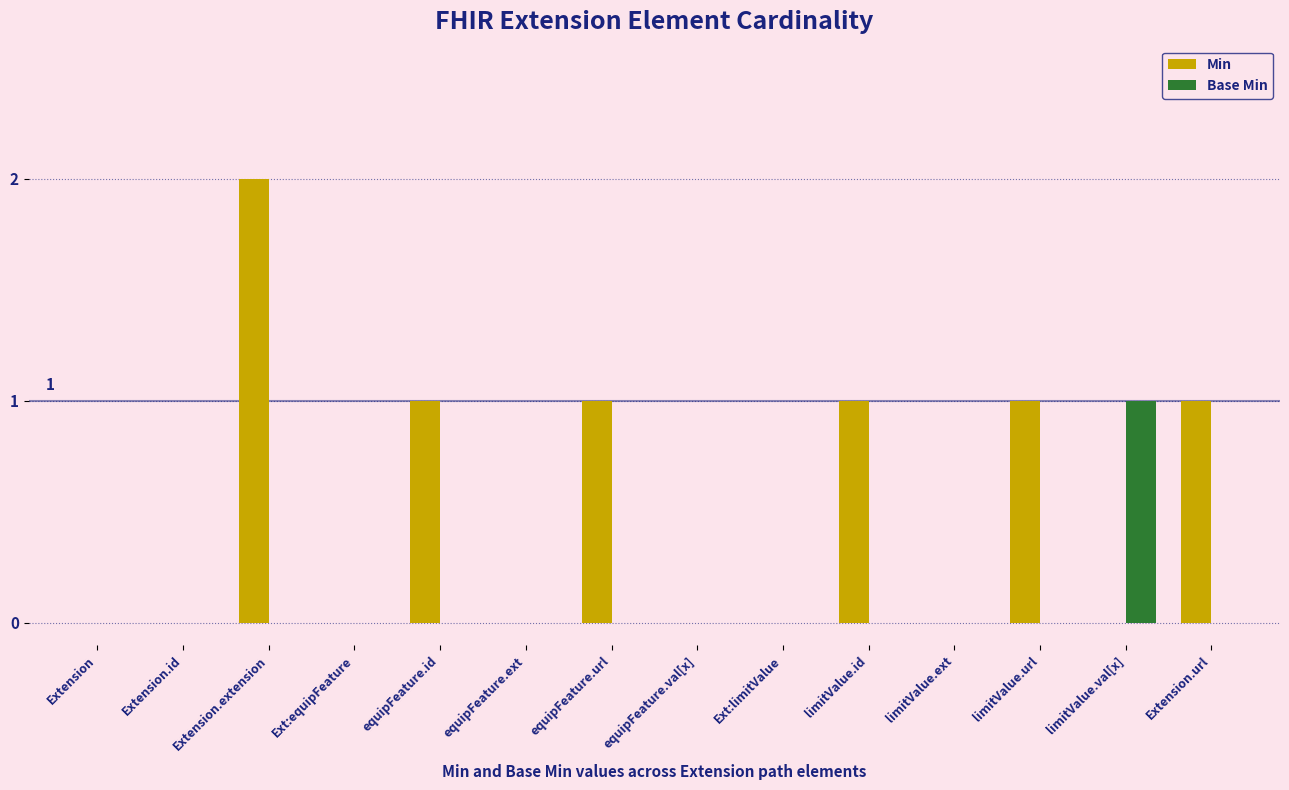

Between Extension and Extension.extension, which series saw the biggest shift?

Min